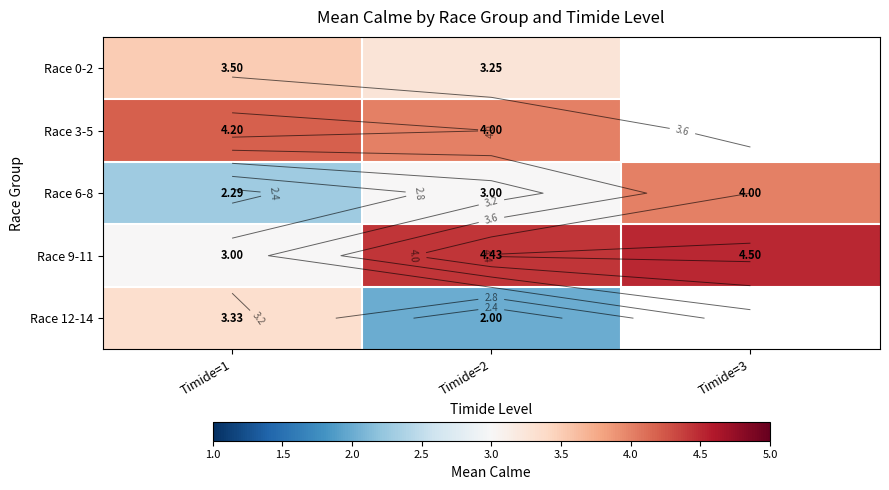

At which label does Race 9-11 reach its minimum?

Timide=1